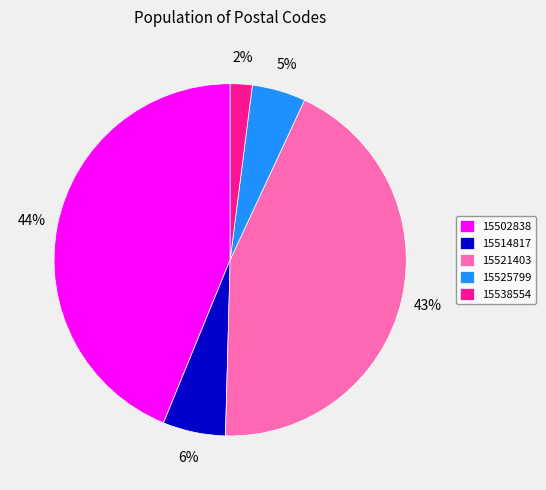

Is the sum of 15525799 and 15514817 greater than half?

No